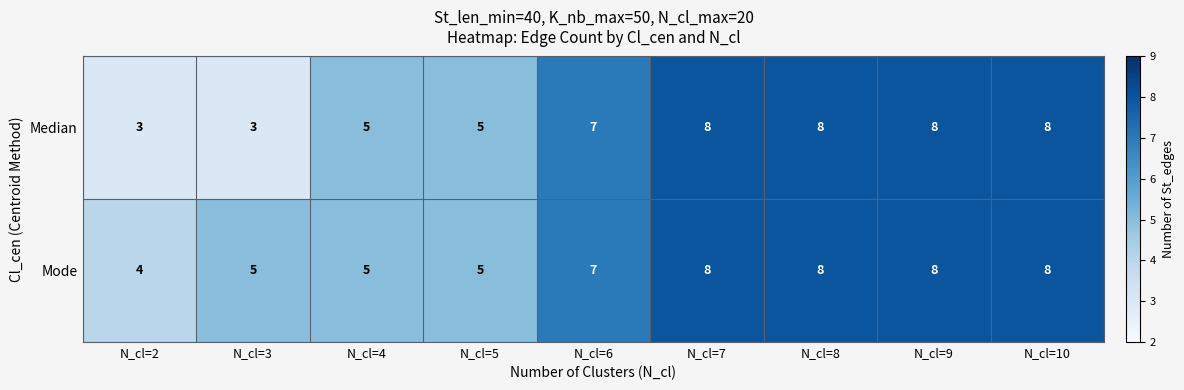

Which series has the largest range (max minus min)?

Median